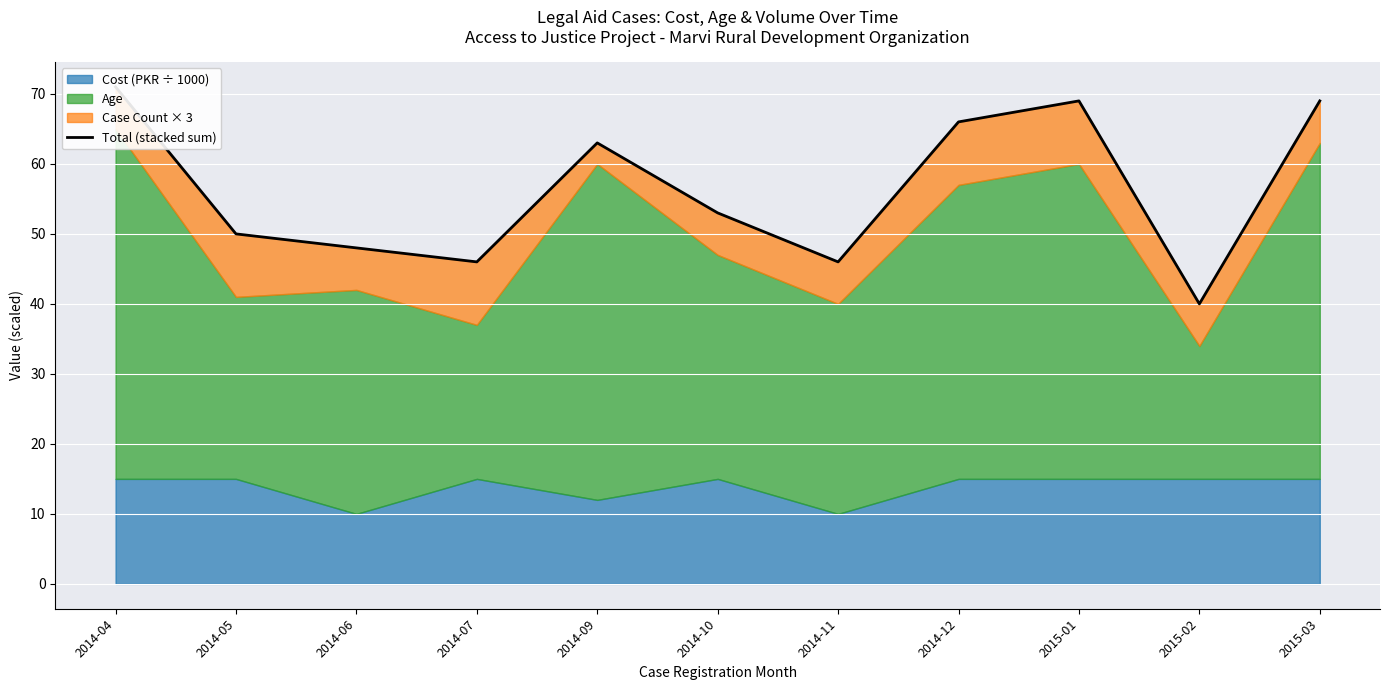

Reading right to left, list all the values displayed in this chart.

69	40	69	66	46	53	63	46	48	50	71